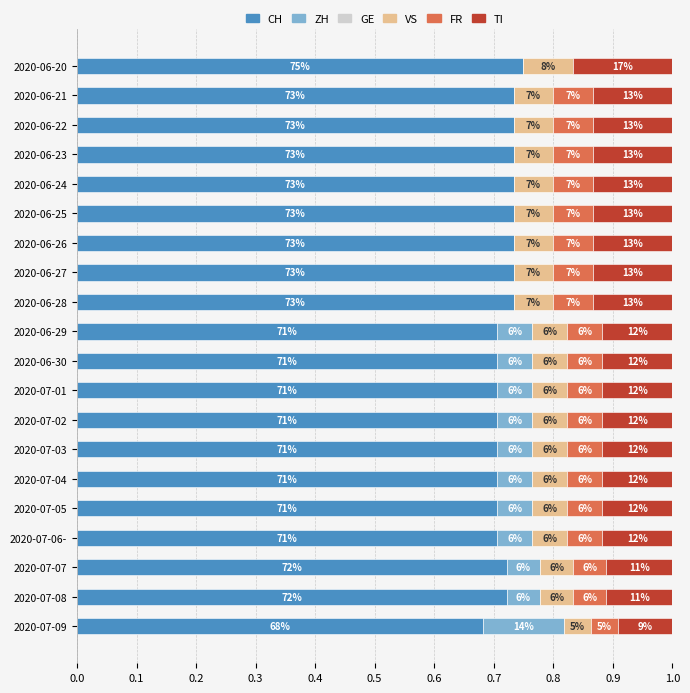

What are all the series names shown in the legend?

CH, ZH, GE, VS, FR, TI